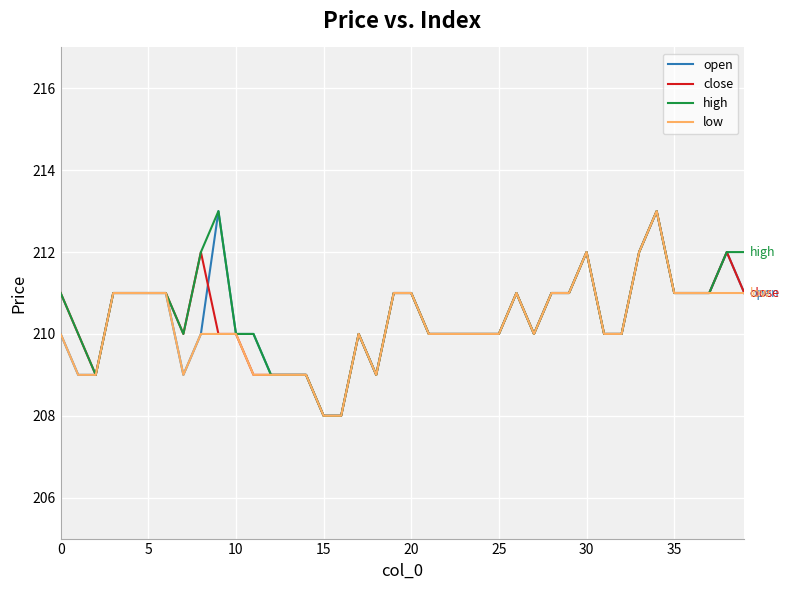

What is the highest value of the open series?

213